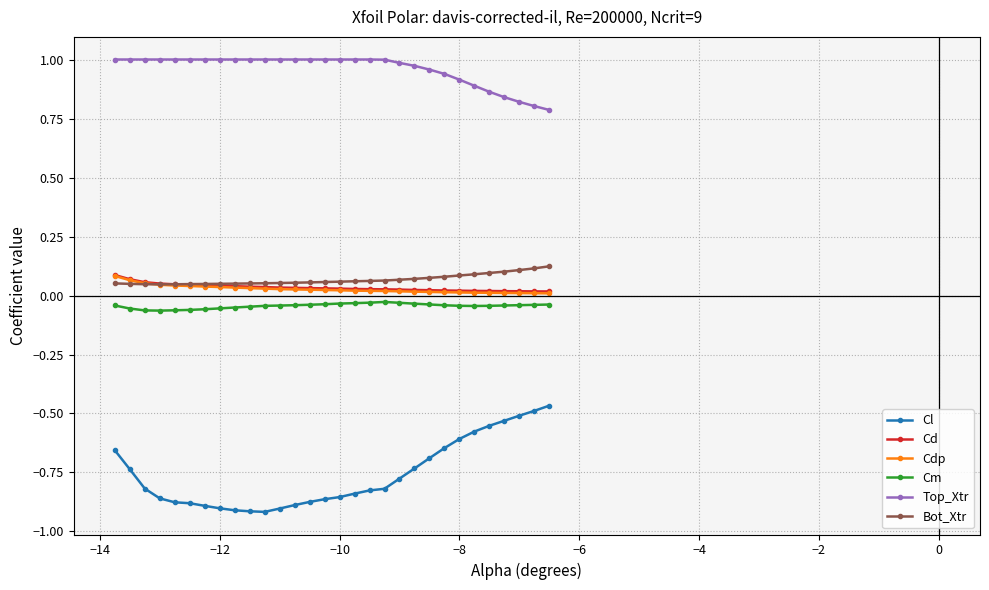

Which series has the largest total across all categories?

Top_Xtr